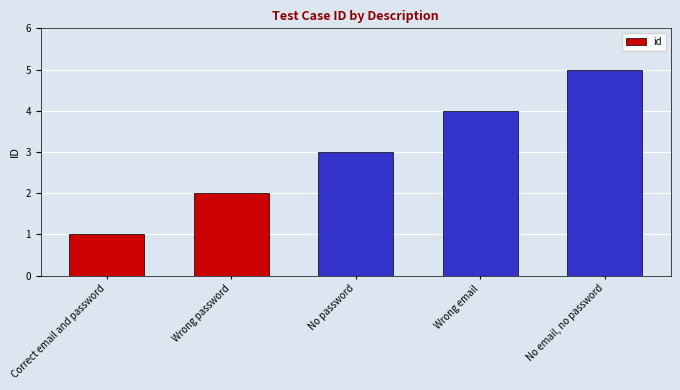

Rank the categories by value from lowest to highest.

Correct email and password, Wrong password, No password, Wrong email, No email, no password